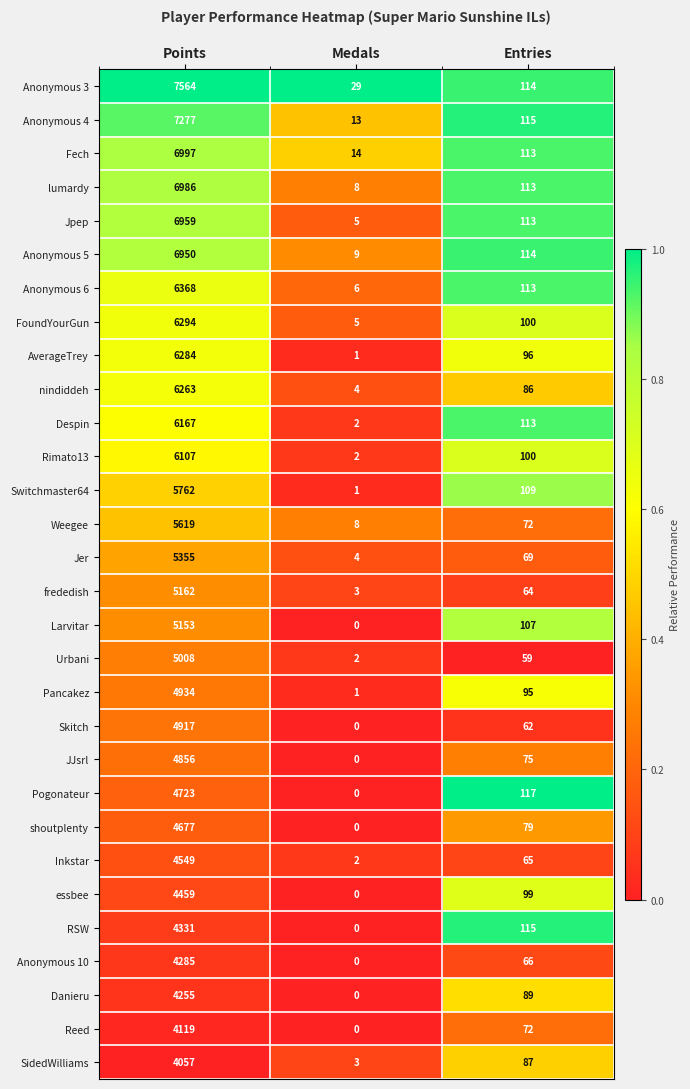

List the labels in order of SidedWilliams value, largest first.

Points, Entries, Medals